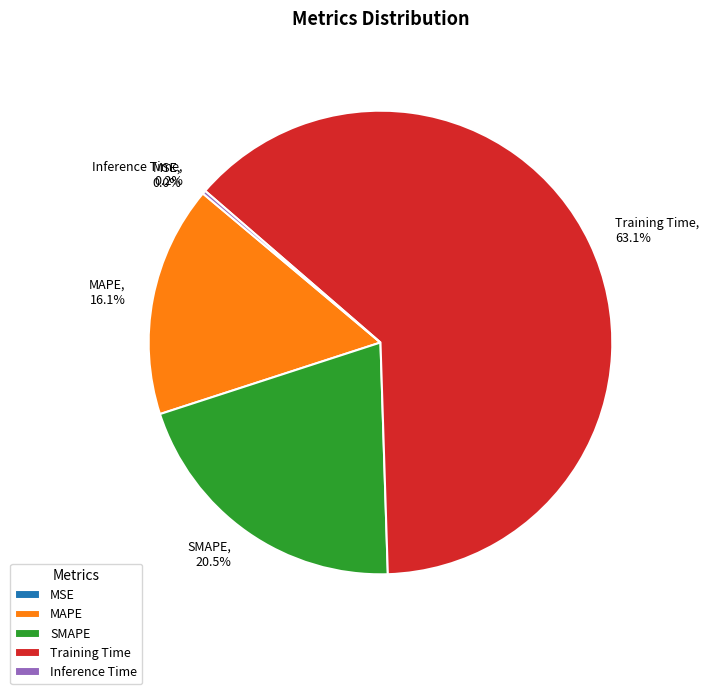

What is the largest slice in the pie chart?

Training Time